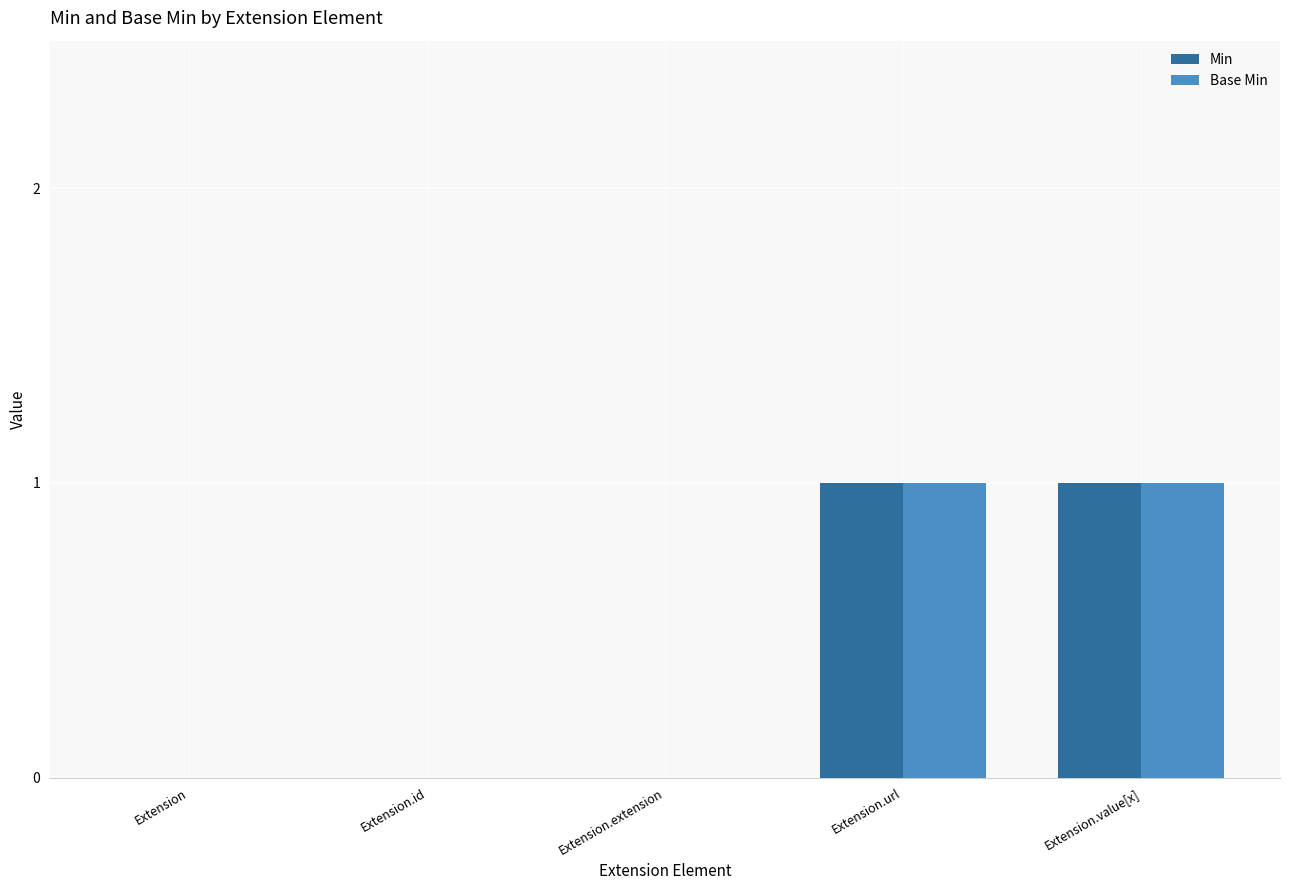

Are the bars horizontal?

No